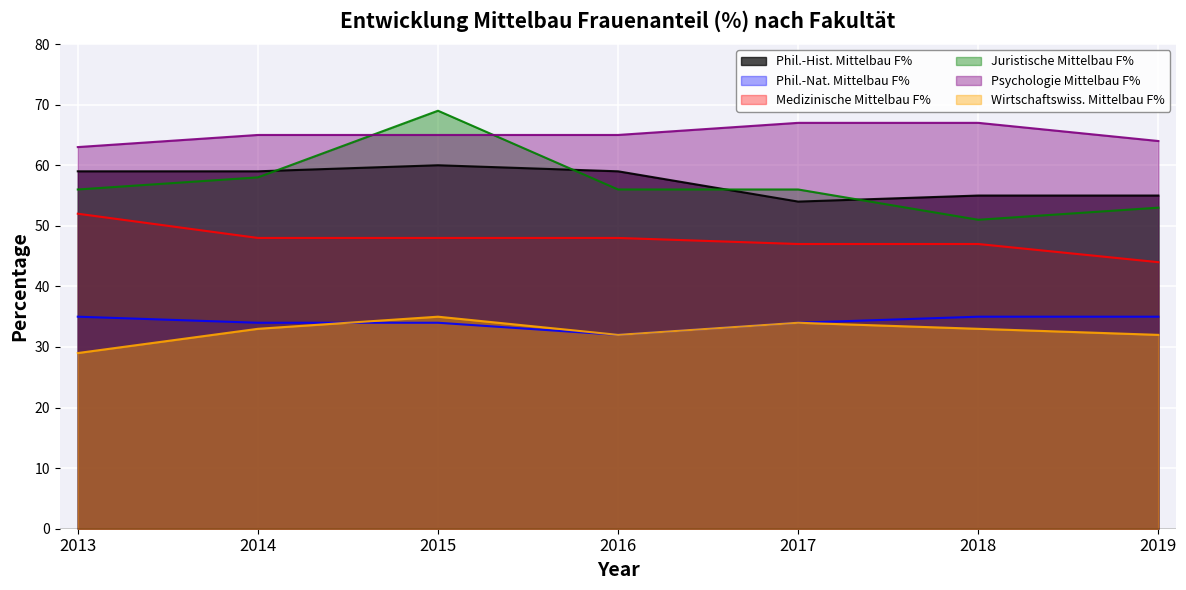

Reading left to right, transcribe all the data shown in this chart.

Phil.-Hist. Mittelbau F%: 2013=59	2014=59	2015=60	2016=59	2017=54	2018=55	2019=55
Phil.-Nat. Mittelbau F%: 2013=35	2014=34	2015=34	2016=32	2017=34	2018=35	2019=35
Medizinische Mittelbau F%: 2013=52	2014=48	2015=48	2016=48	2017=47	2018=47	2019=44
Juristische Mittelbau F%: 2013=56	2014=58	2015=69	2016=56	2017=56	2018=51	2019=53
Psychologie Mittelbau F%: 2013=63	2014=65	2015=65	2016=65	2017=67	2018=67	2019=64
Wirtschaftswiss. Mittelbau F%: 2013=29	2014=33	2015=35	2016=32	2017=34	2018=33	2019=32